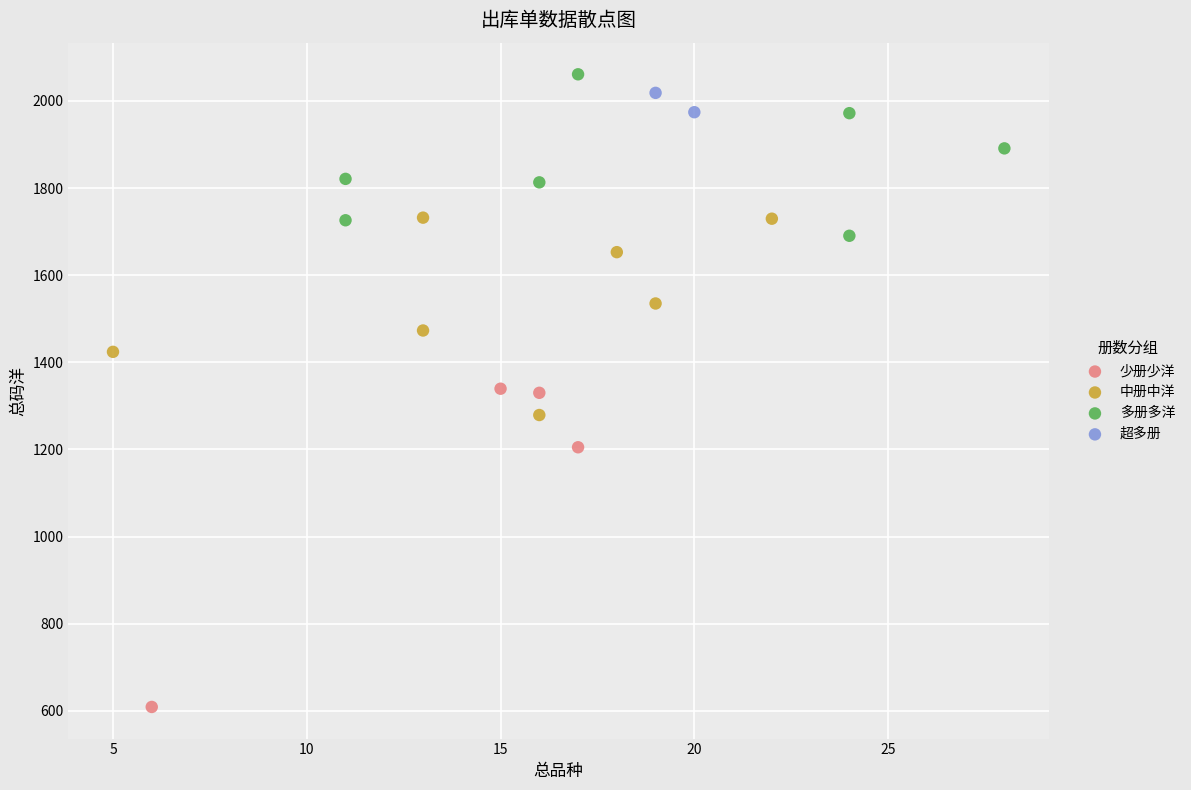

Which series reaches the maximum Y coordinate?

多册多洋